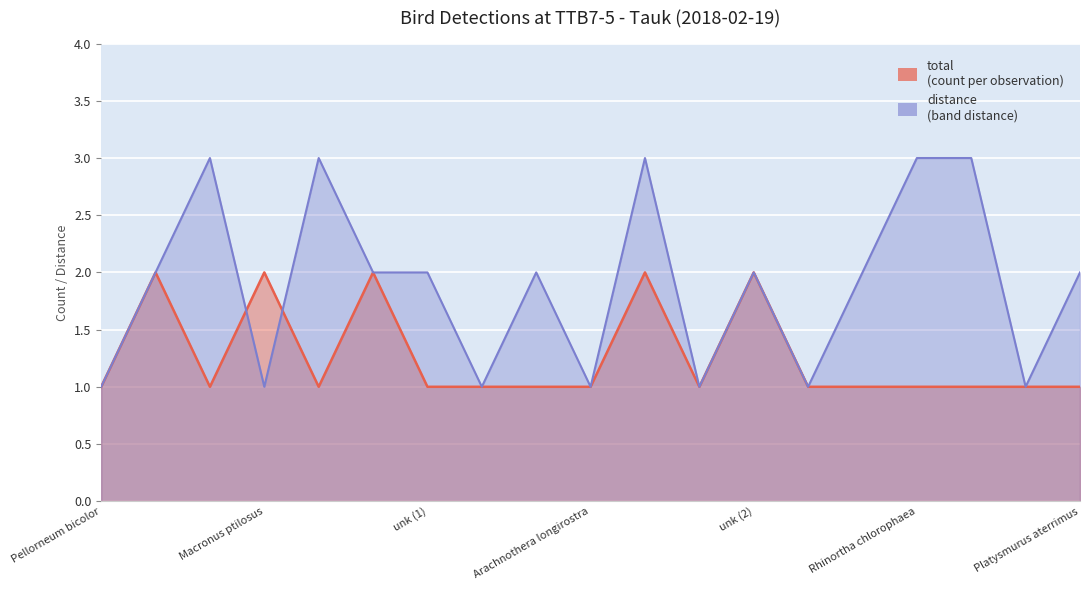

Which category has the lowest value in the total series?

Pellorneum bicolor